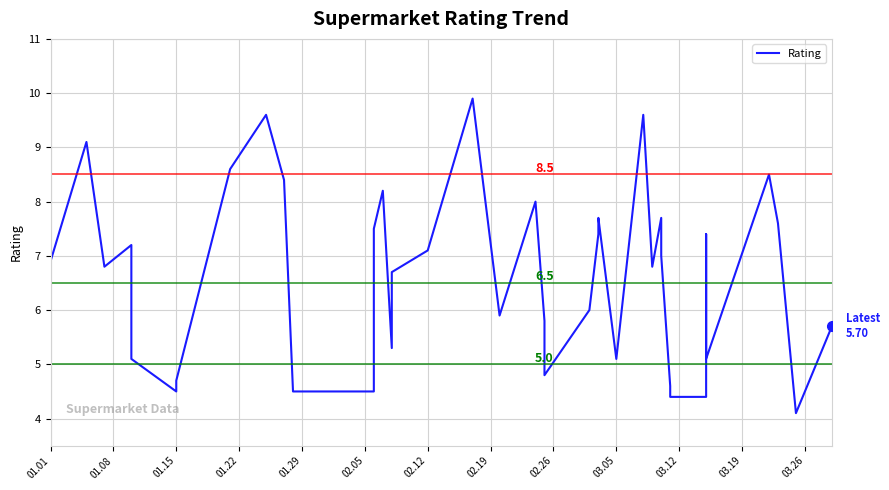

How many values are below 6?

17